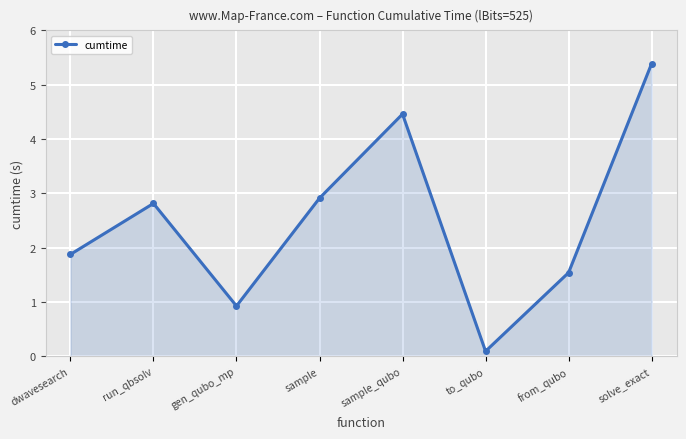

How many interior local valleys (lower than both neighbors) does the data have?

2